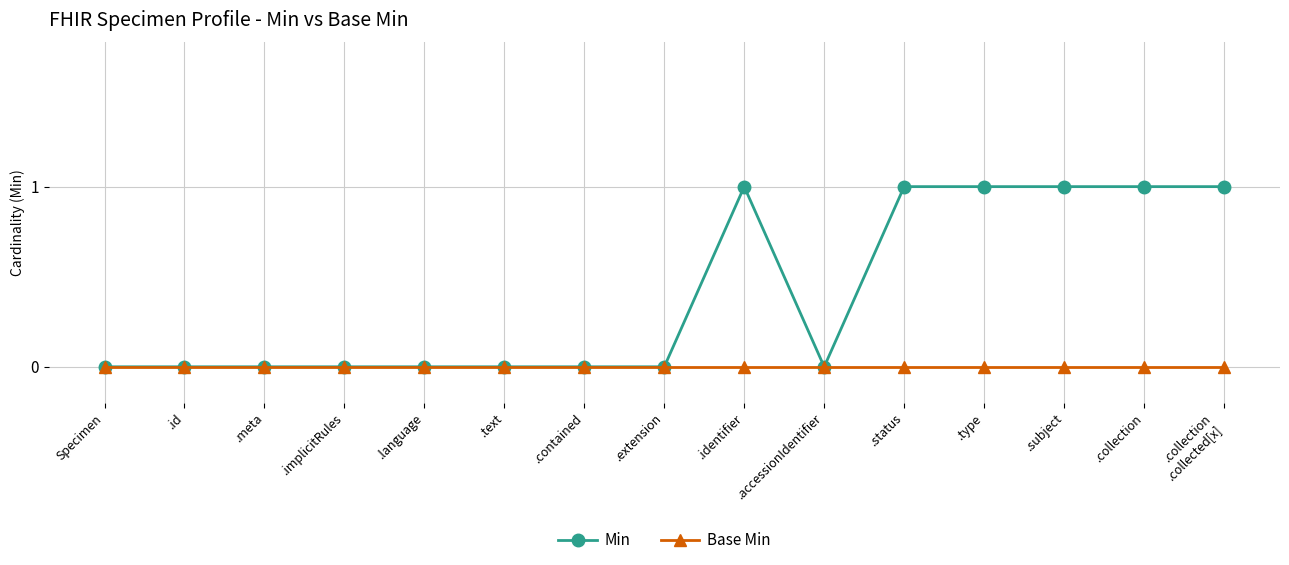

What is the maximum value shown in the chart?

1